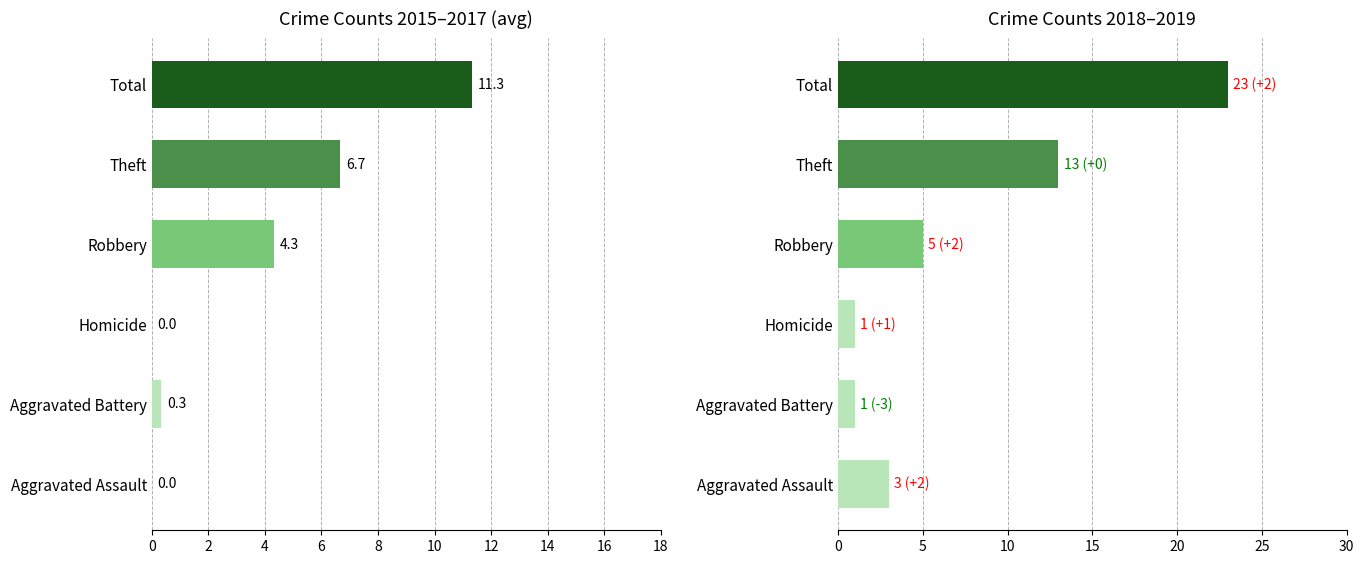

Is it true that the value at 4 is 0.0?

True